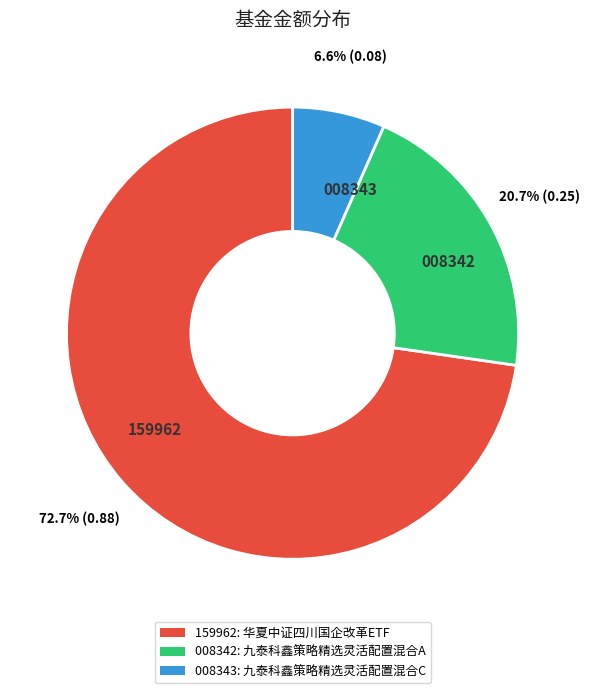

Is there any slice that represents more than half of the pie?

Yes